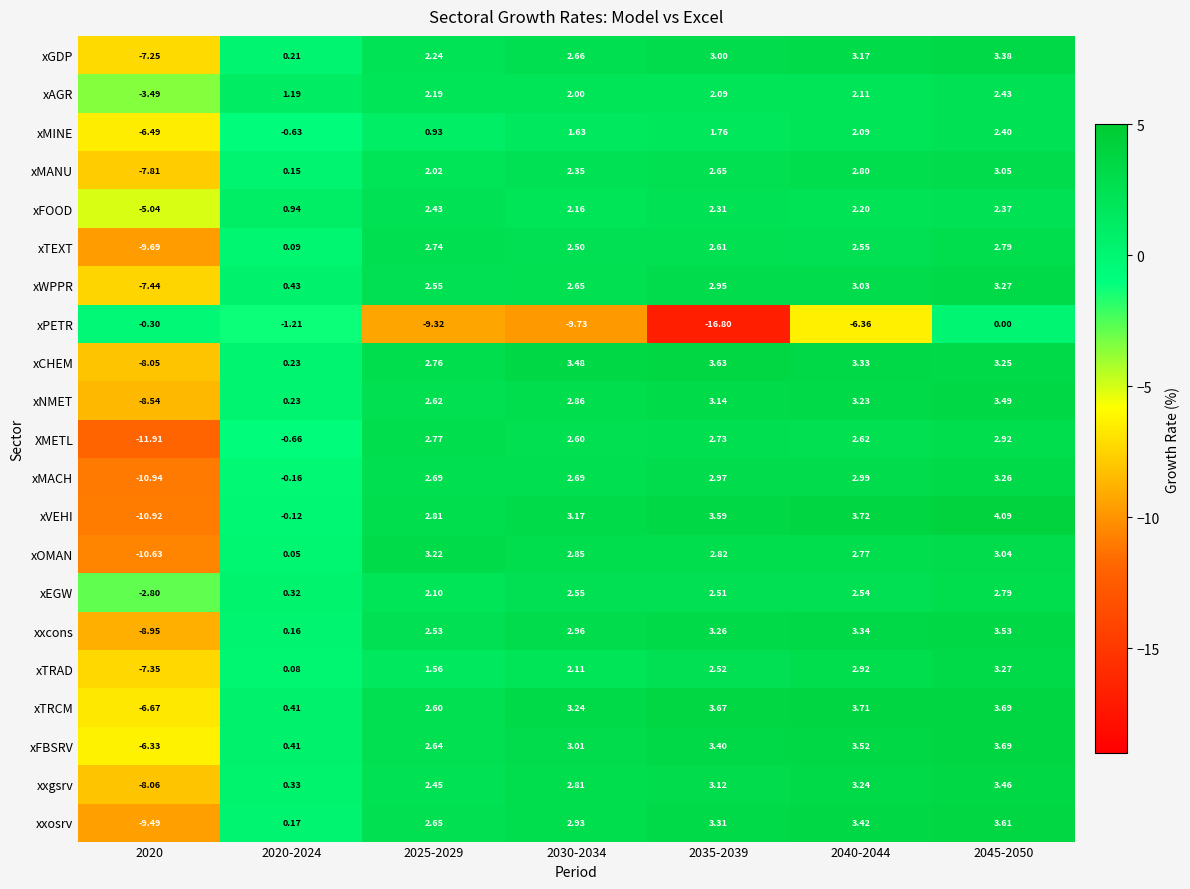

How many values in the xTEXT series are below 2?

2